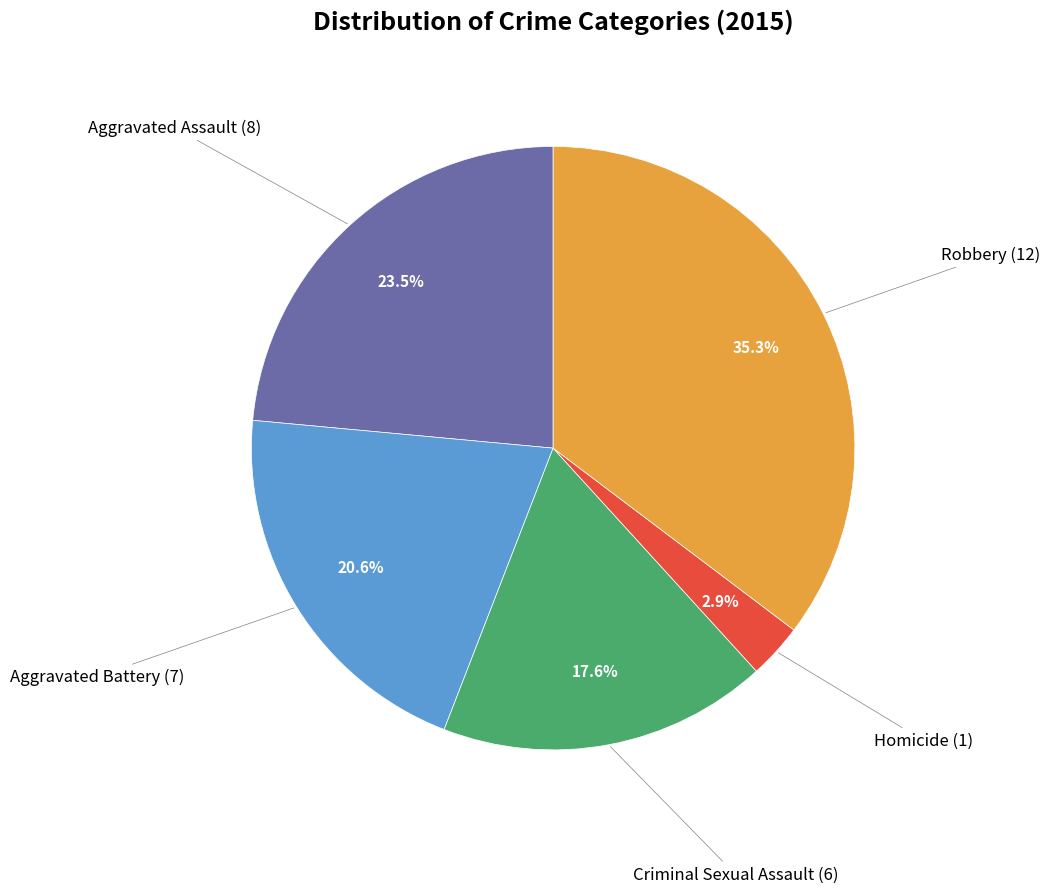

To the nearest percent, what is the difference between the Criminal Sexual Assault and Robbery slice percentages?

18%